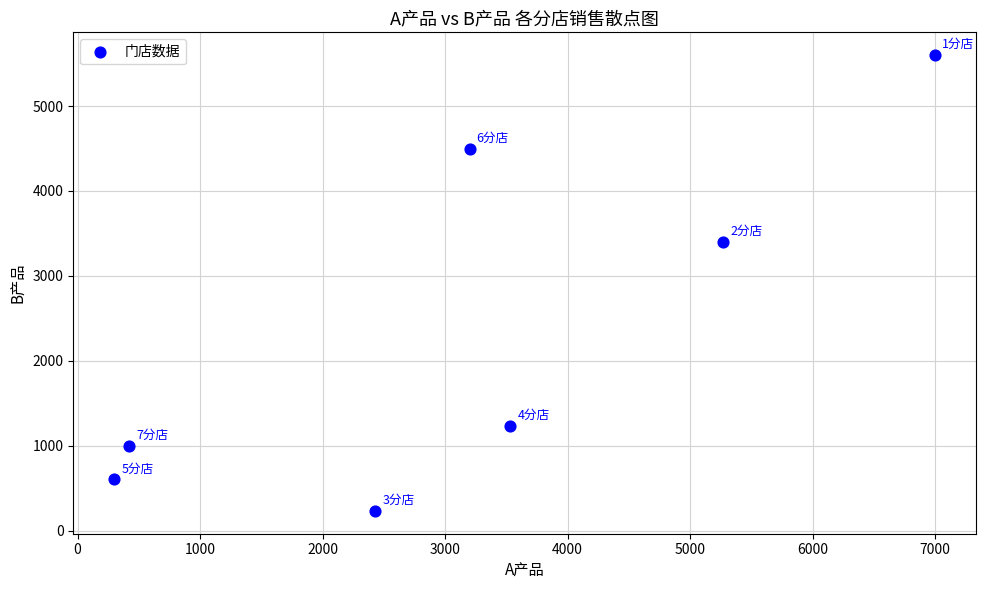

What is the average X value?

3165